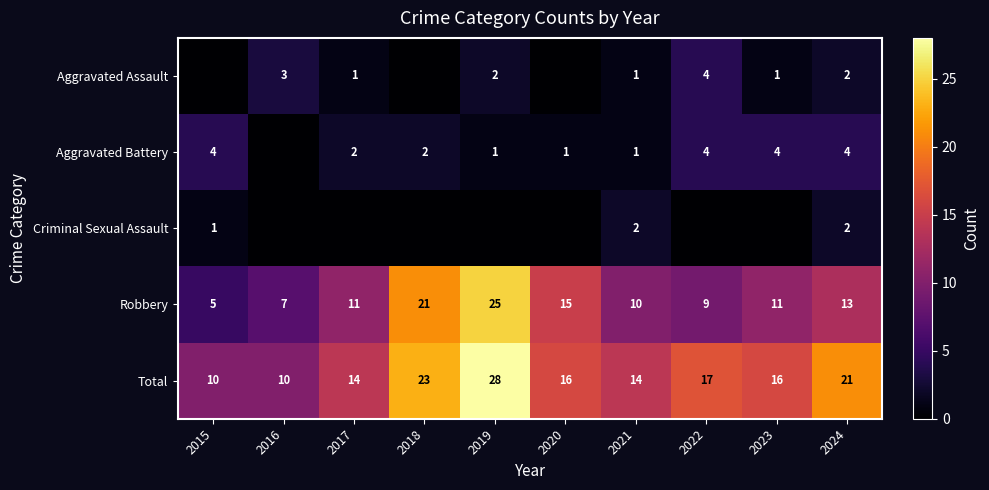

What is the difference between the maximum and minimum values in the Total series?

18